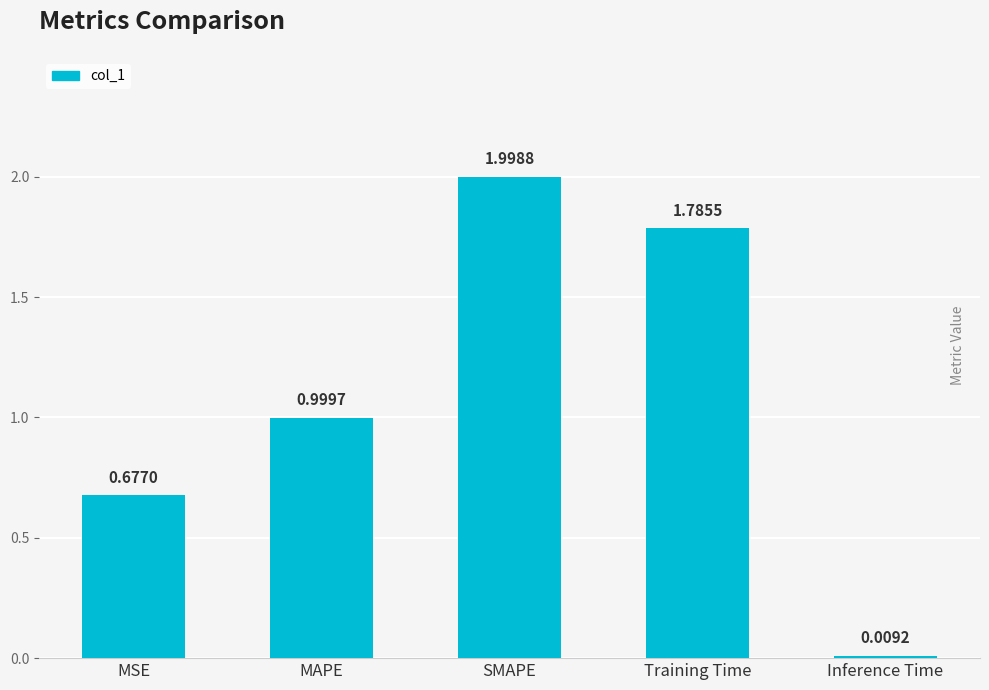

What is the label of the 1st bar from the right?

Inference Time